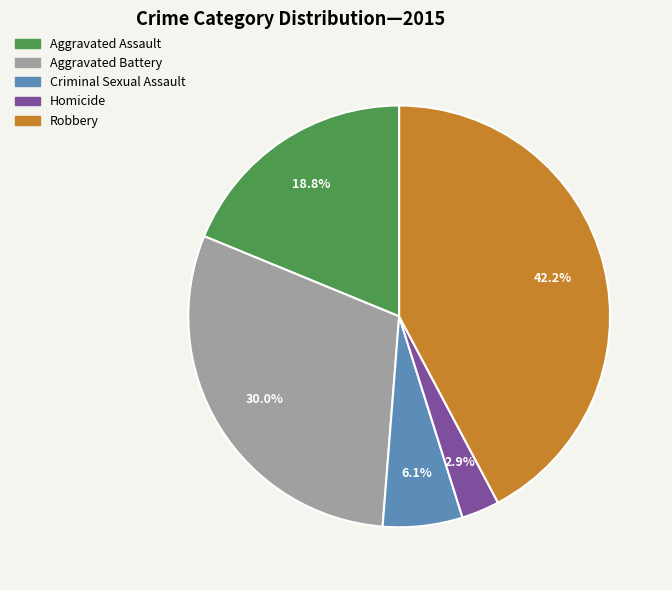

Combined, do Robbery and Aggravated Assault account for over 50%?

Yes